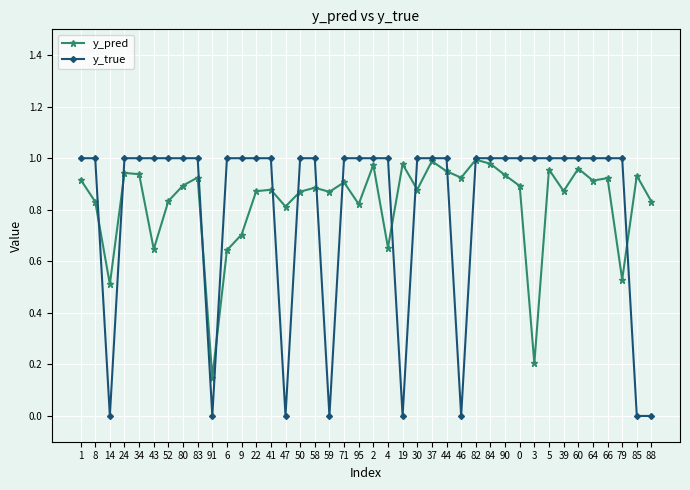

What are all the series names shown in the legend?

y_pred, y_true